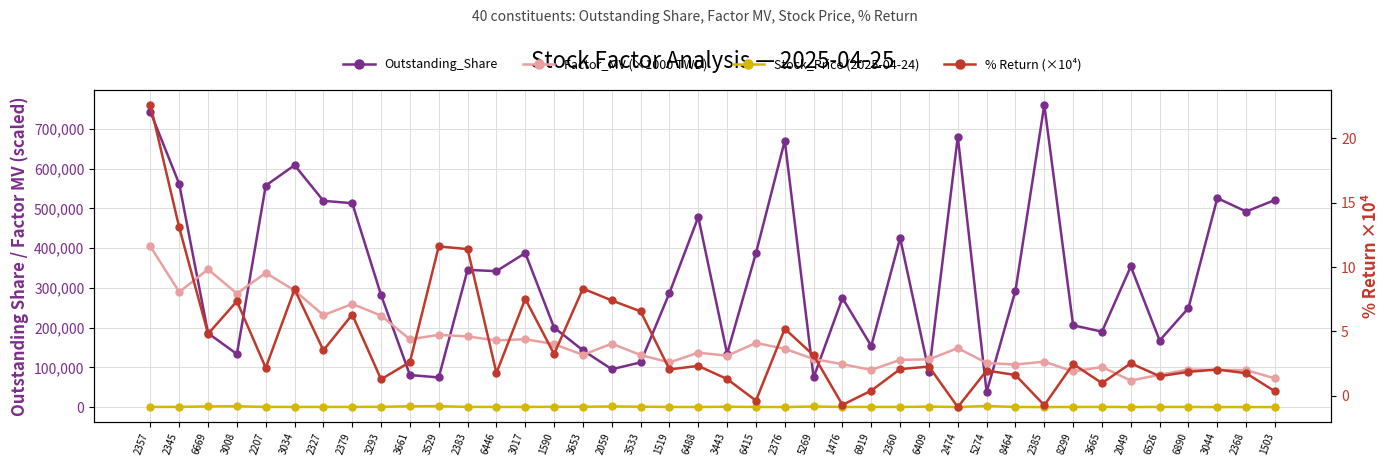

Between 6919 and 2368, which is larger?

2368